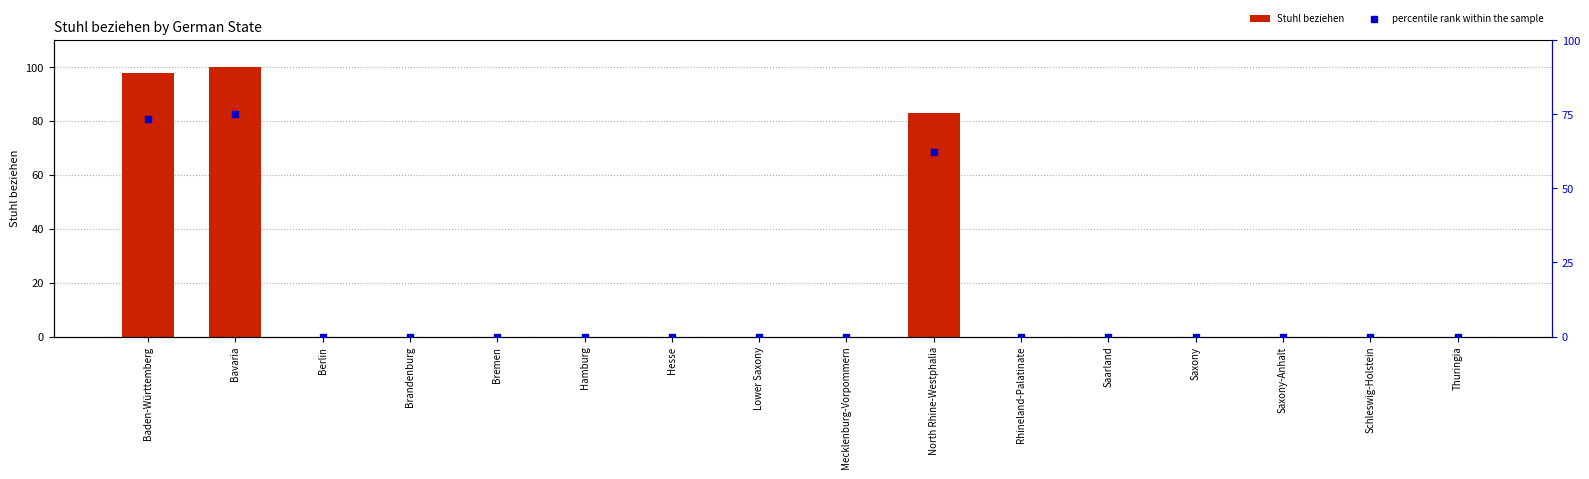

Which series reaches the minimum Y coordinate?

Stuhl beziehen